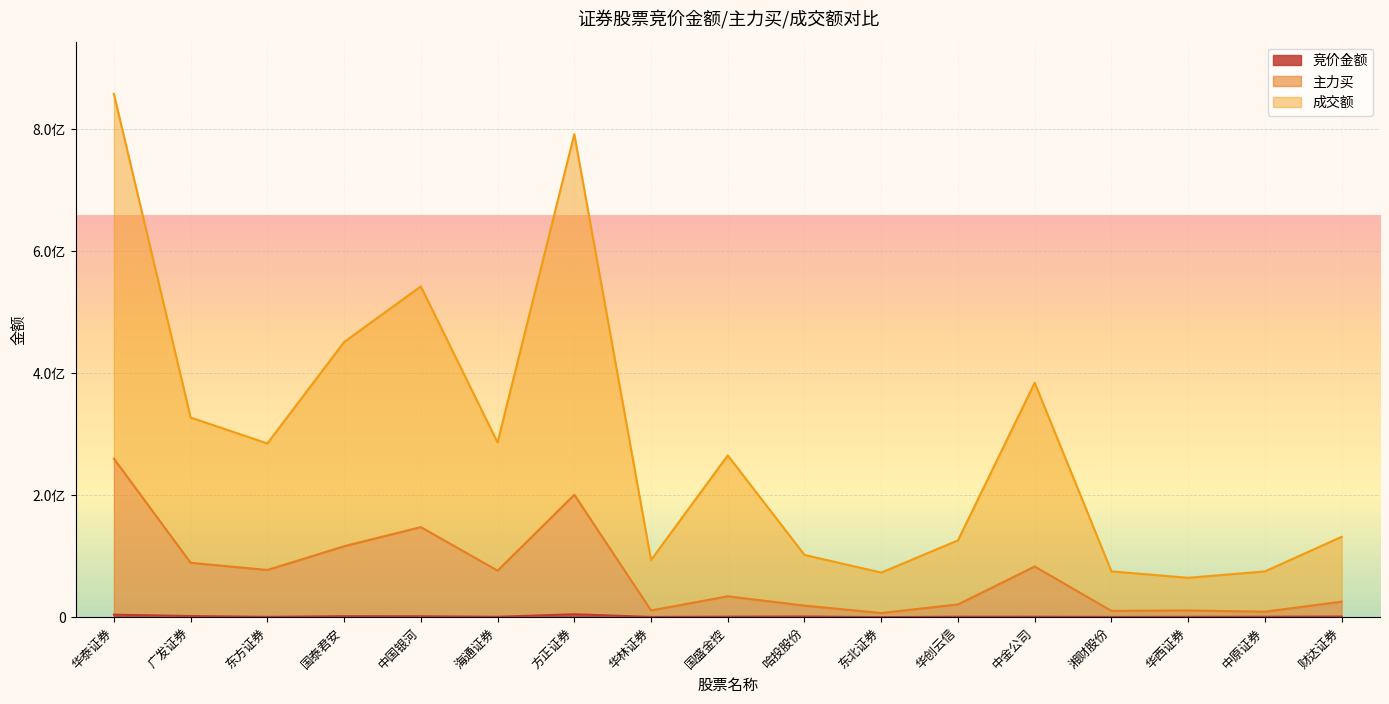

What is the difference between the maximum and minimum values in the 成交额 series?

793086395